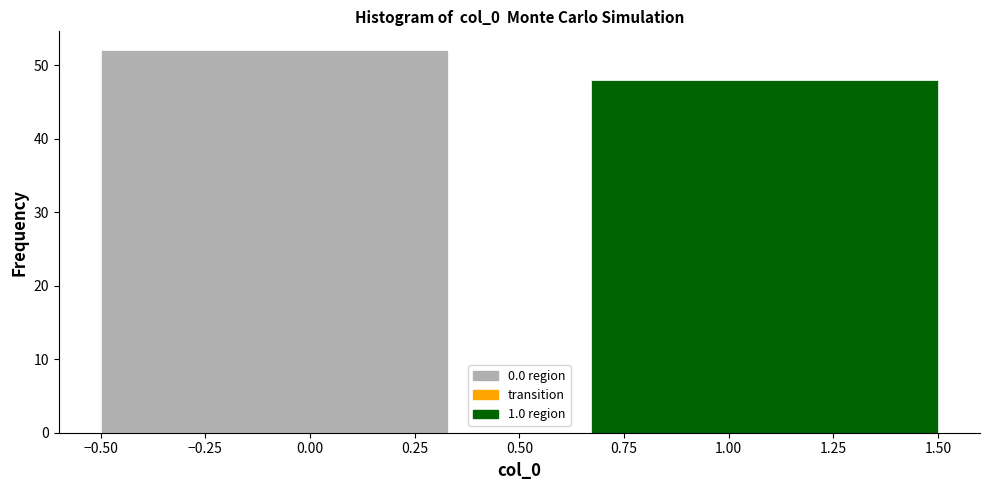

Reading left to right, list every bar in this chart as the range it spans on the x-axis followed by its height. Neither the bar edges nor the heights are printed on the chart, so give them approximately, as read against the axes.

-0.50 to 0.33: 52
0.33 to 0.67: 0
0.67 to 1.50: 48